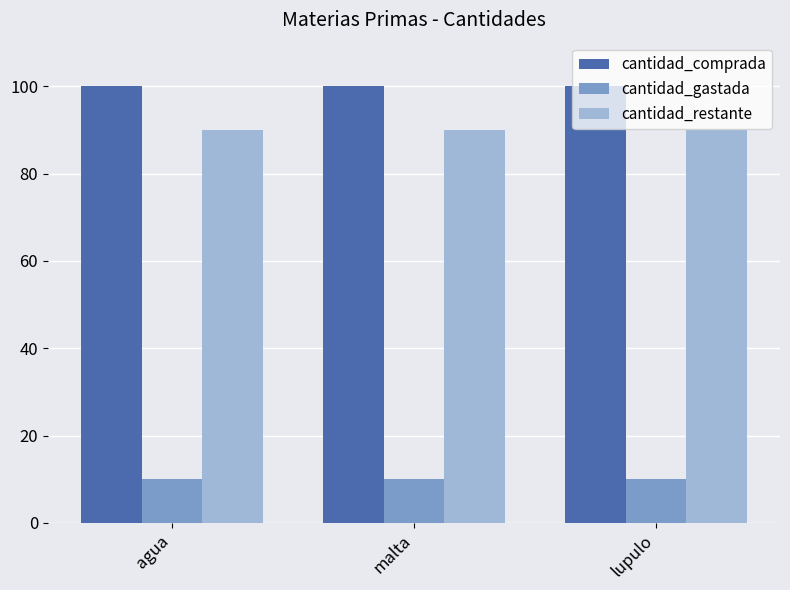

At malta, list the series in order from smallest to largest.

cantidad_gastada, cantidad_restante, cantidad_comprada